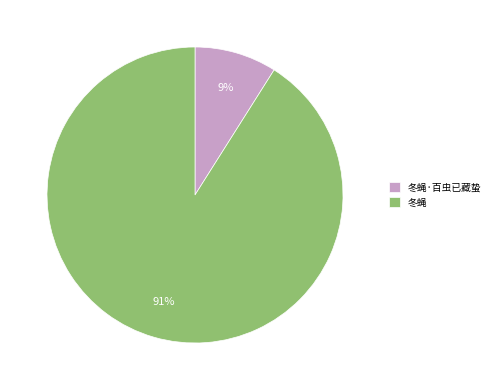

Which has a higher value, 冬蝇·百虫已藏蛰 or 冬蝇?

冬蝇